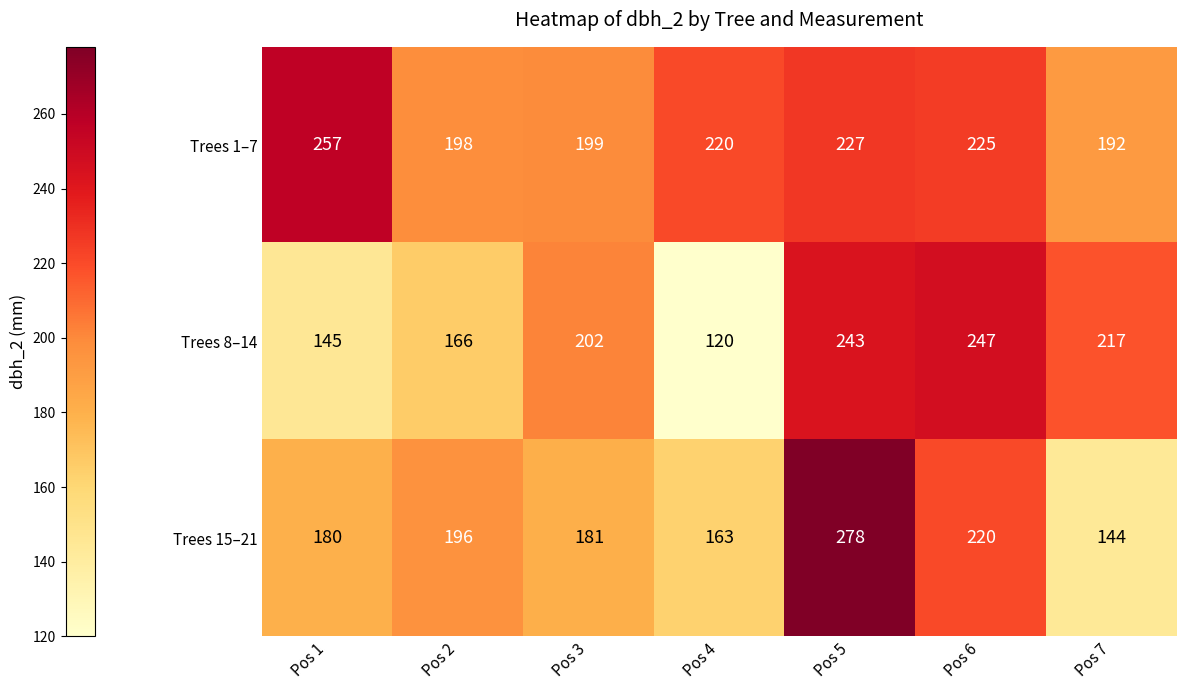

At how many categories does at least one series exceed 166?

7